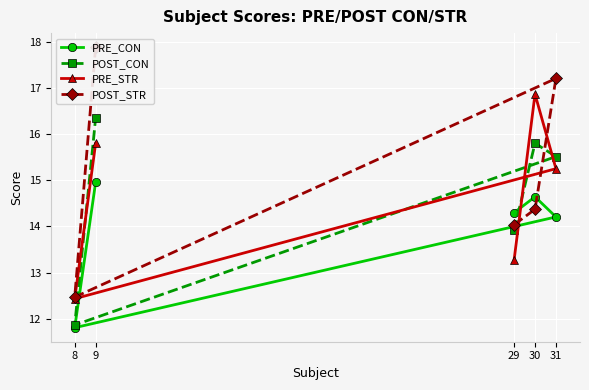

At which label is PRE_STR closest to 14?

29